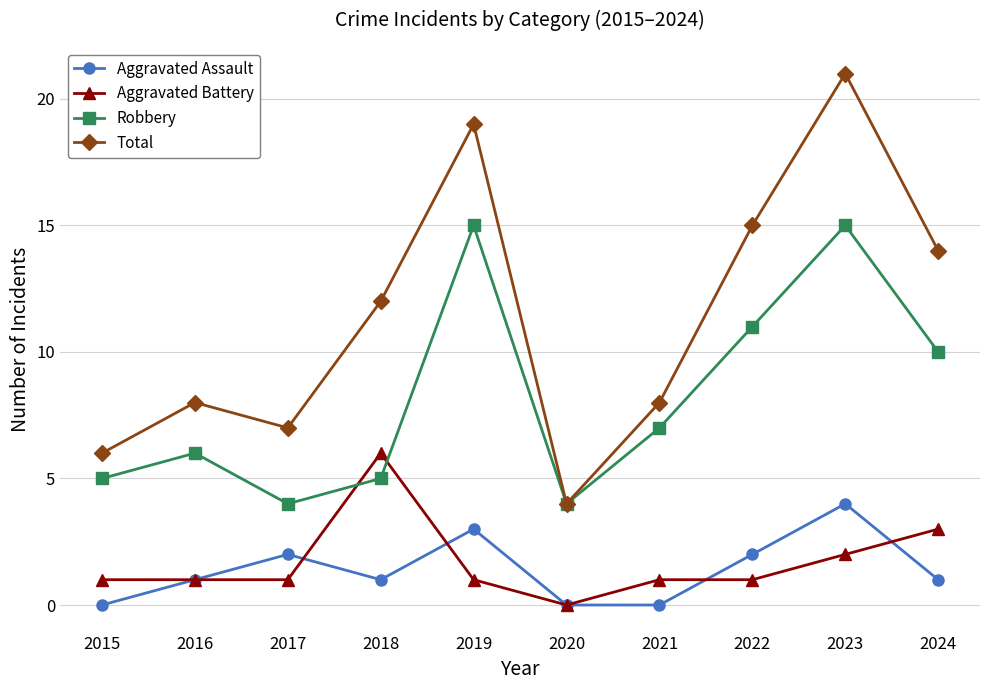

Reading right to left, list all the values displayed in this chart.

Aggravated Assault: 2024=1	2023=4	2022=2	2021=0	2020=0	2019=3	2018=1	2017=2	2016=1	2015=0
Aggravated Battery: 2024=3	2023=2	2022=1	2021=1	2020=0	2019=1	2018=6	2017=1	2016=1	2015=1
Robbery: 2024=10	2023=15	2022=11	2021=7	2020=4	2019=15	2018=5	2017=4	2016=6	2015=5
Total: 2024=14	2023=21	2022=15	2021=8	2020=4	2019=19	2018=12	2017=7	2016=8	2015=6